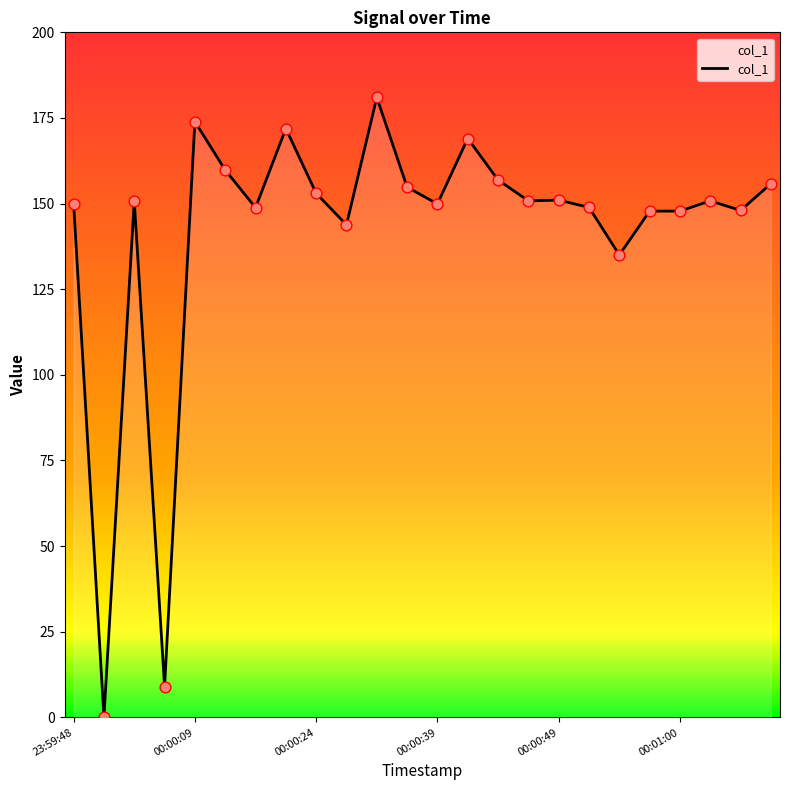

What is the difference between the maximum and minimum values?

181.0